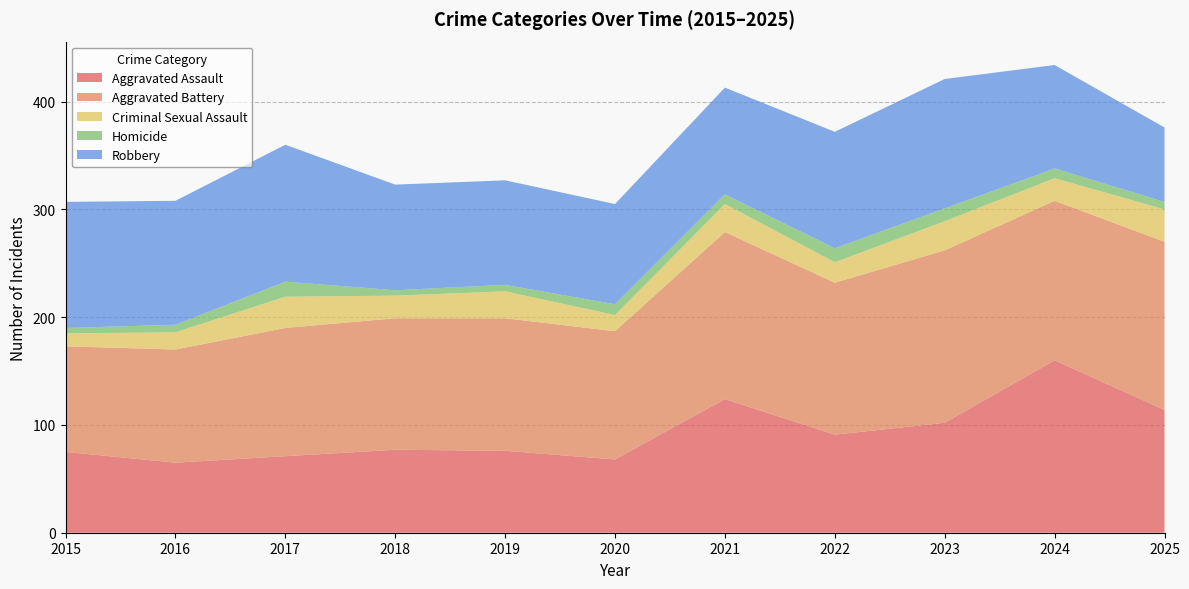

Reading left to right, list all the values displayed in this chart.

Aggravated Assault: 75	65	71	77	76	68	124	91	102	160	114
Aggravated Battery: 98	105	119	122	123	119	155	141	160	148	156
Criminal Sexual Assault: 12	16	29	21	25	15	26	19	27	21	30
Homicide: 5	7	14	5	6	10	9	13	12	9	7
Robbery: 117	115	127	98	97	93	99	108	120	96	69